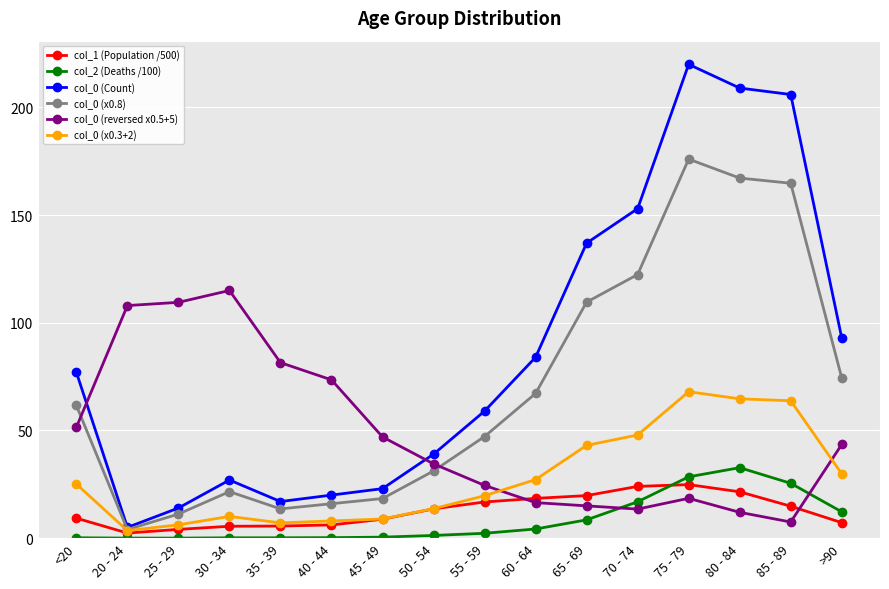

True or false: col_0 (x0.8) has a value of 130.7 at >90.

False